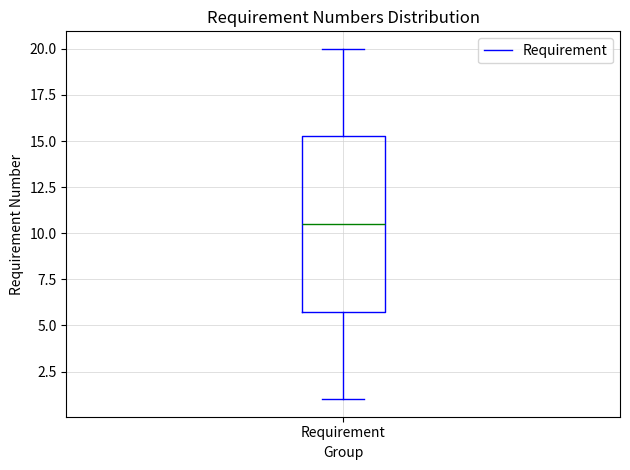

Read this box plot against the y-axis: the position of the median line, the range covered by the box, and the ends of both whiskers. The values are not printed on the chart, so give them approximately, as read against the axis.

median 10.5, box 6.0 to 15.5, whiskers 1.0 to 20.0